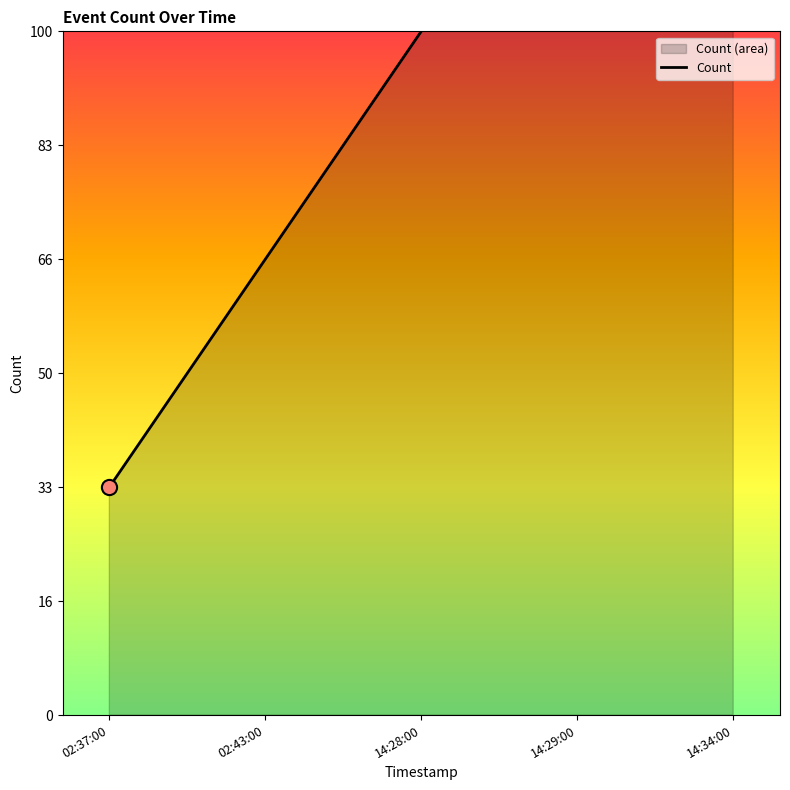

Which has a higher value, 14:28:00 or 02:37:00?

14:28:00